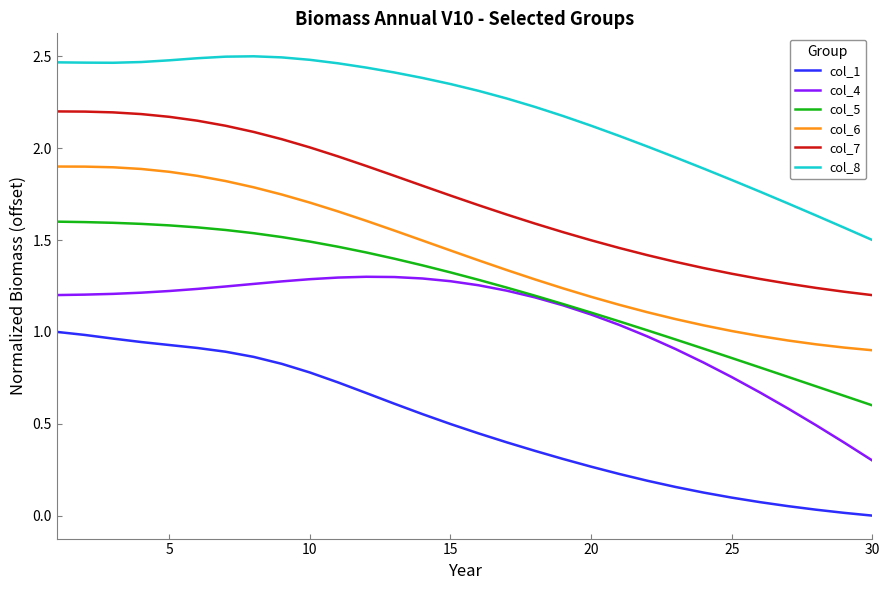

What are all the series names shown in the legend?

col_1, col_4, col_5, col_6, col_7, col_8